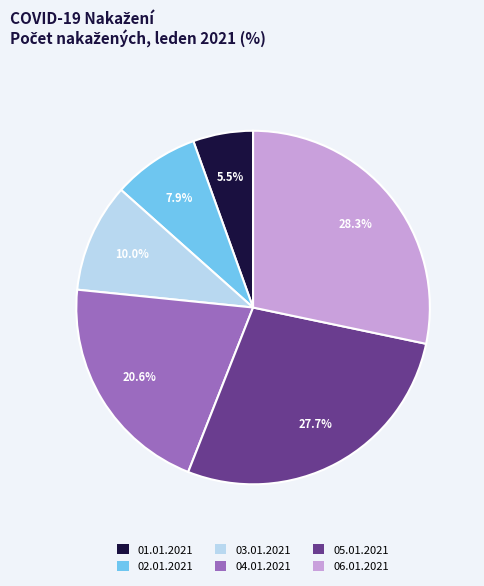

How many segments does this pie chart have?

6